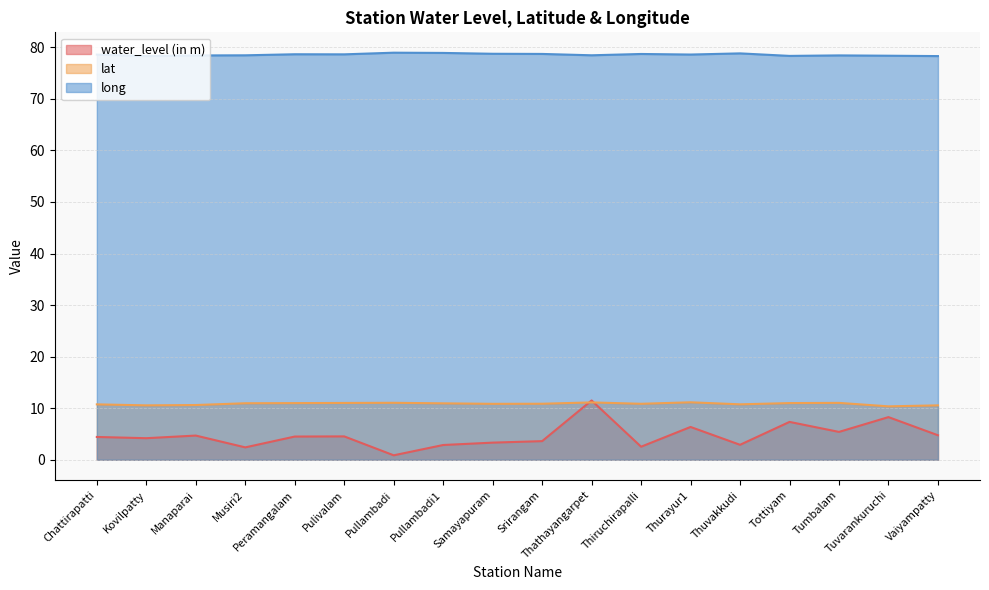

In water_level (in m), how many points are higher than both neighbors (excluding endpoints)?

6